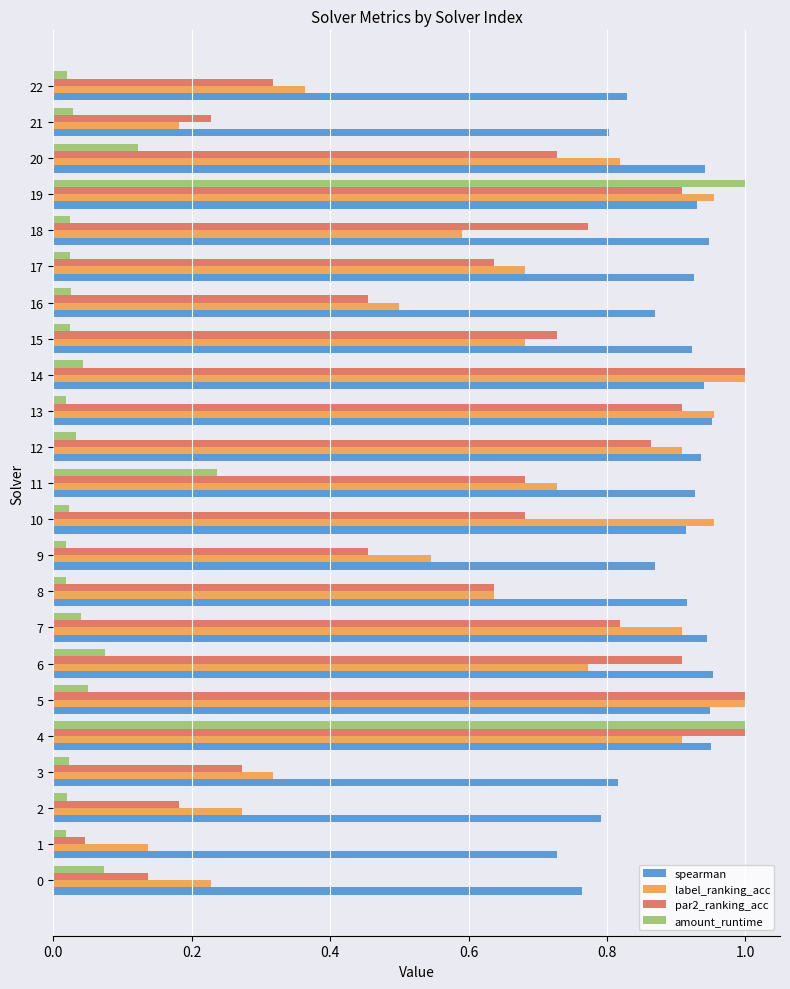

Which series has the largest total across all categories?

spearman